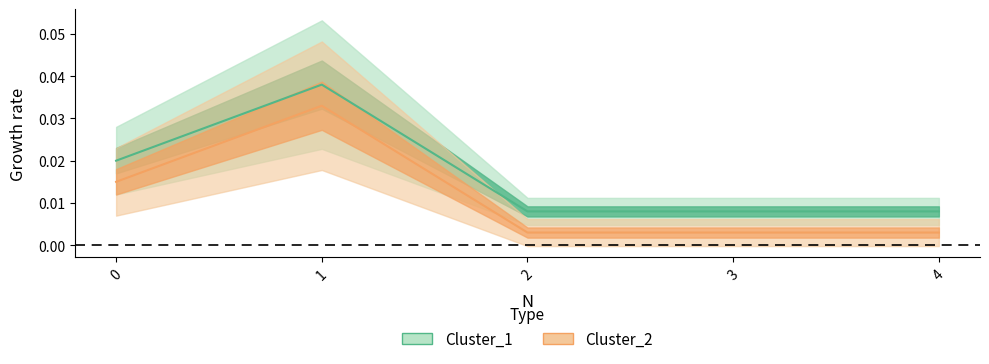

At which category does Cluster_1 reach its first local peak?

1